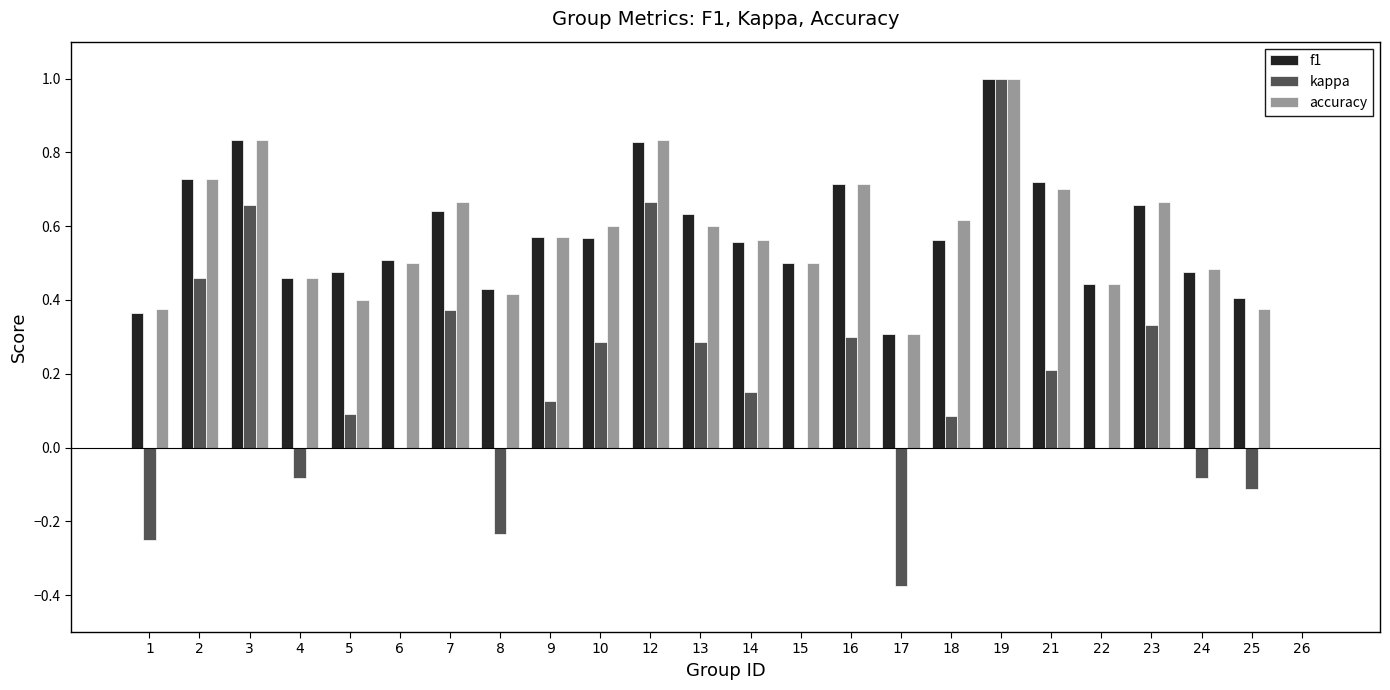

How many data points does each series have?

24